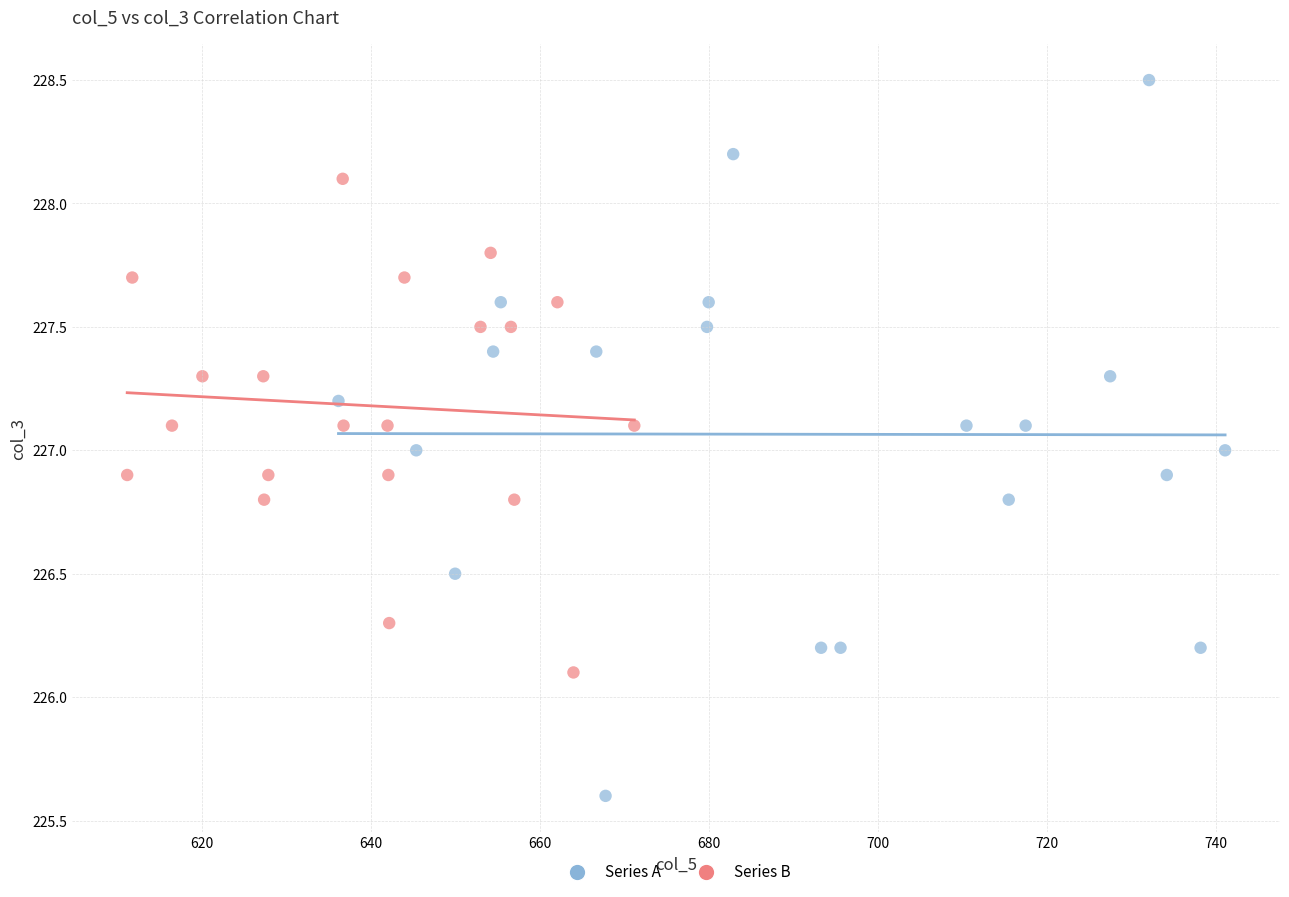

Which series reaches the minimum Y coordinate?

Series A